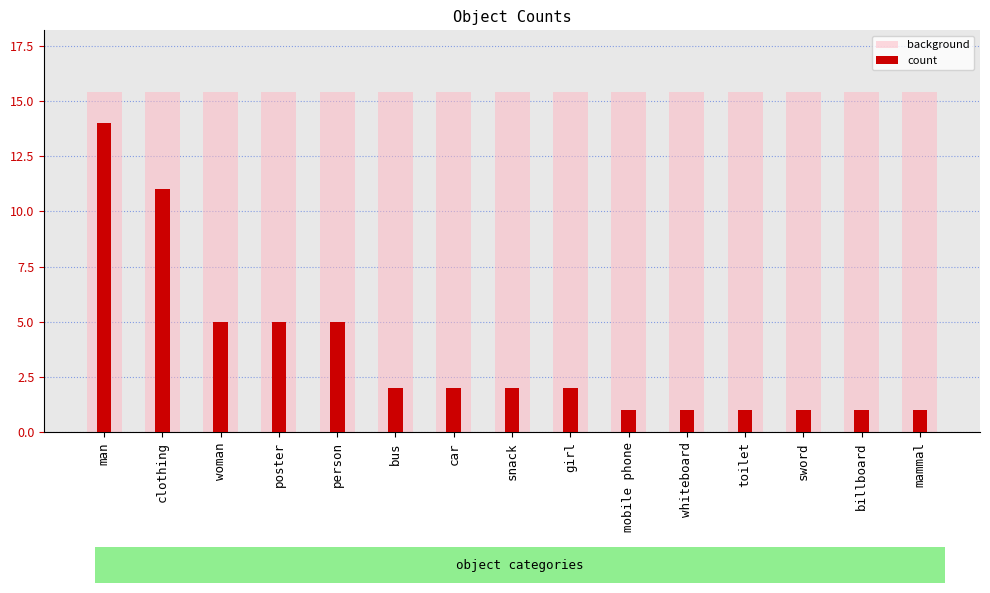

What is the label of the 7th bar from the left?

car